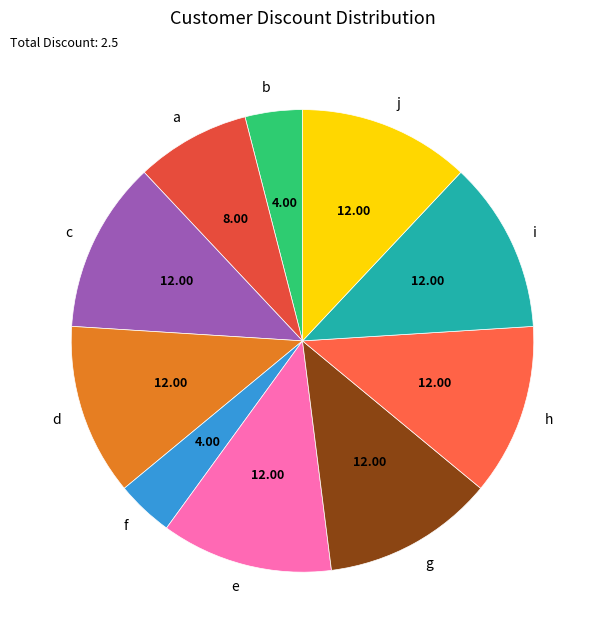

How many slices are in this pie chart?

10